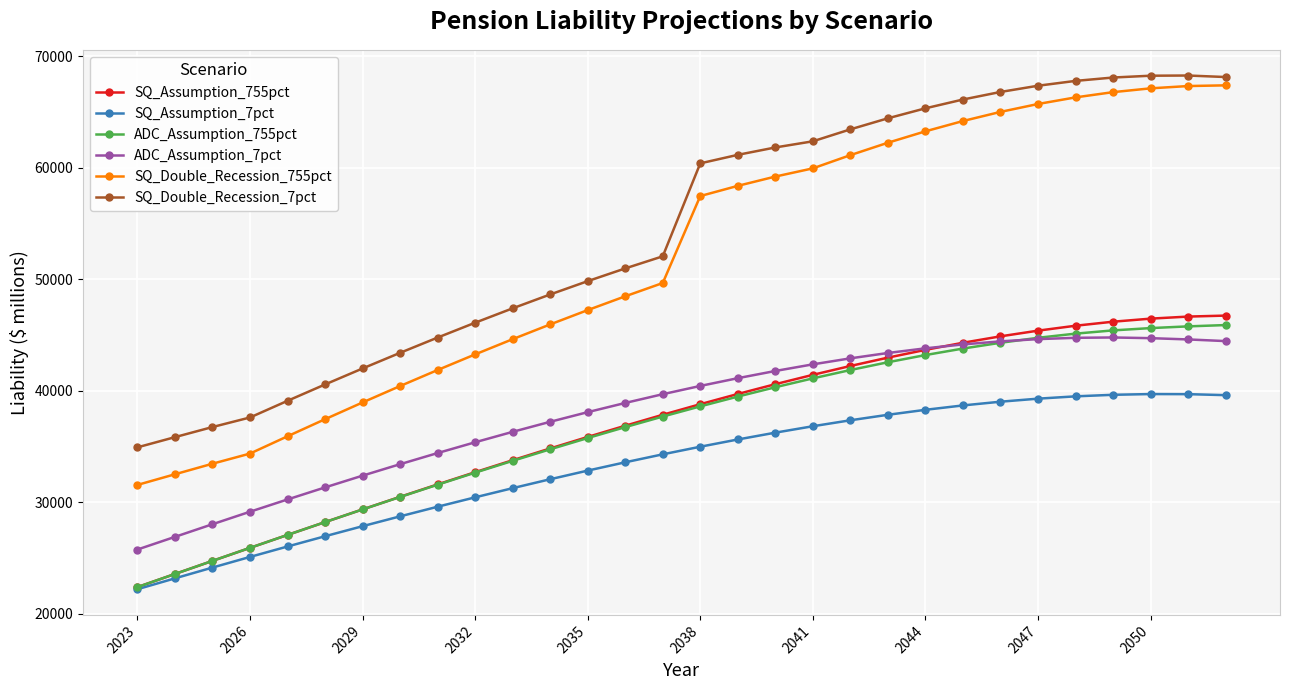

What is the lowest value of the SQ_Double_Recession_7pct series?

34916.2